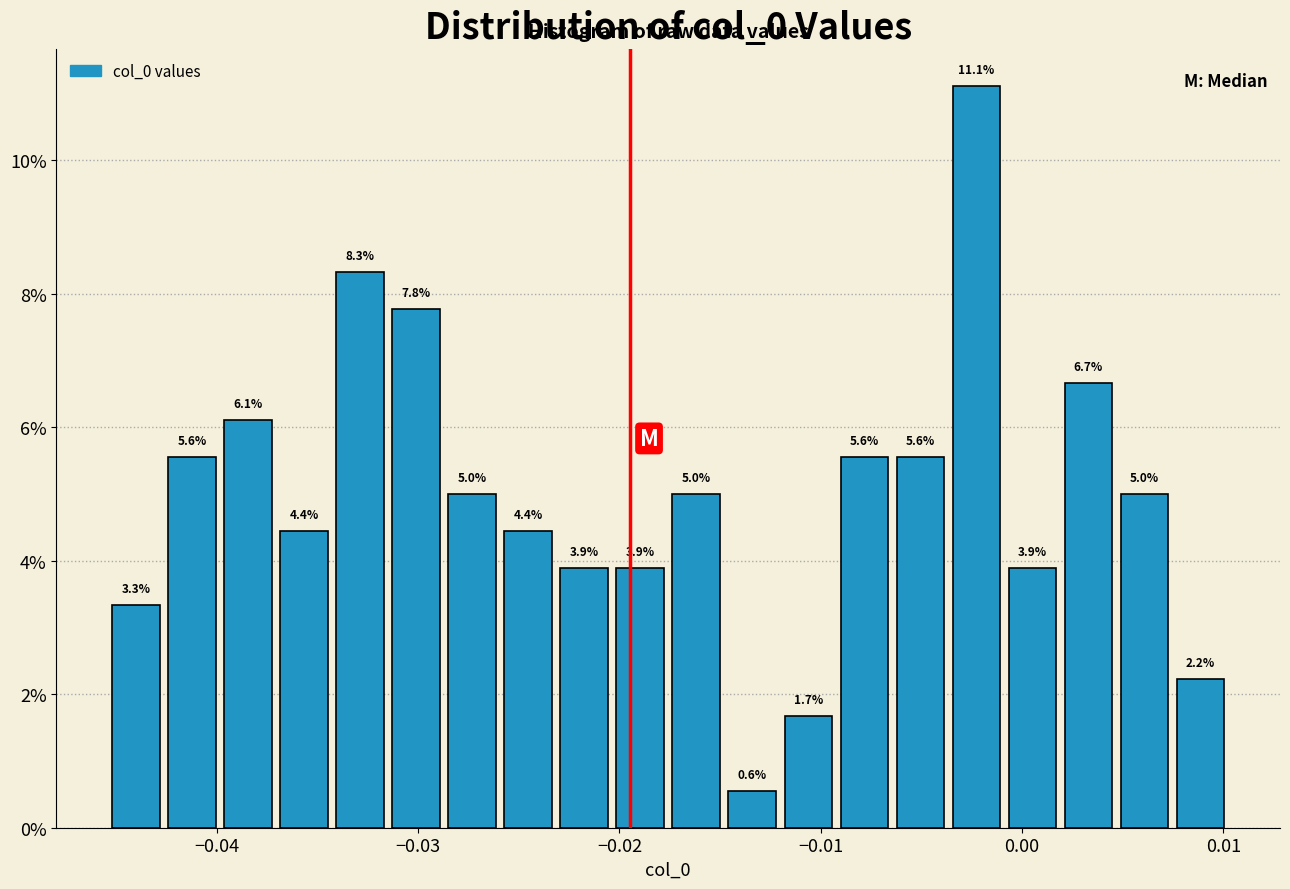

Around what value on the x-axis is the tallest bar? Give the approximate position of its centre, as read against the axis.

-0.002